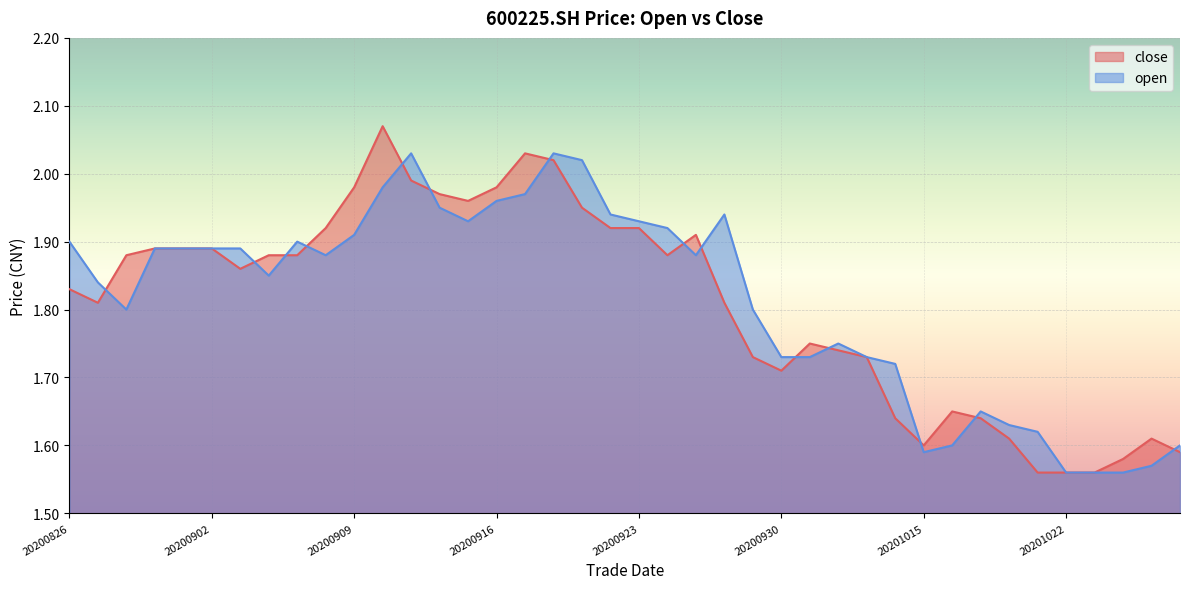

What value does the close series have at 20201016?

1.6